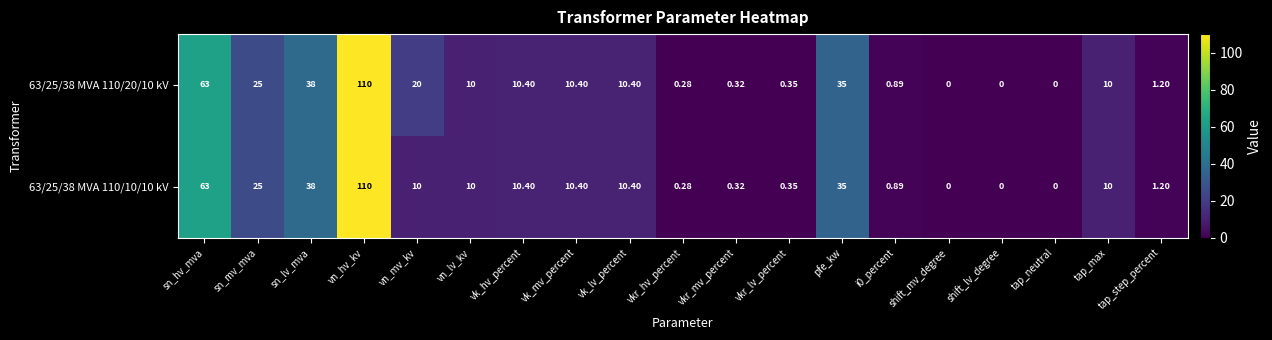

How many values in the 63/25/38 MVA 110/20/10 kV series are below 10?

8